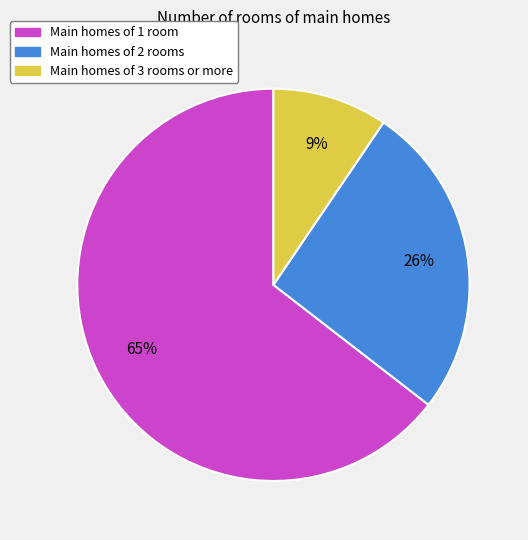

To the nearest percent, what is the average slice percentage?

33%